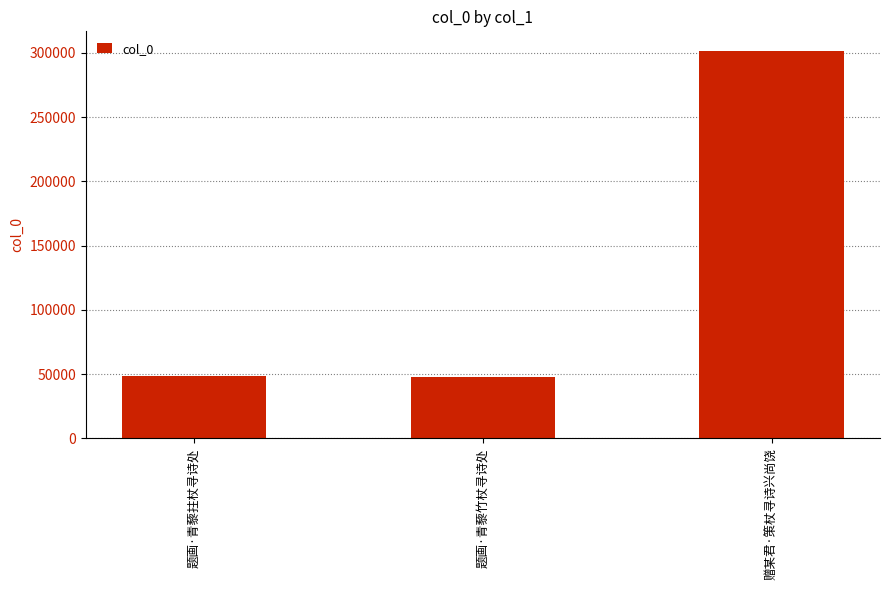

How many bars are there in total?

3